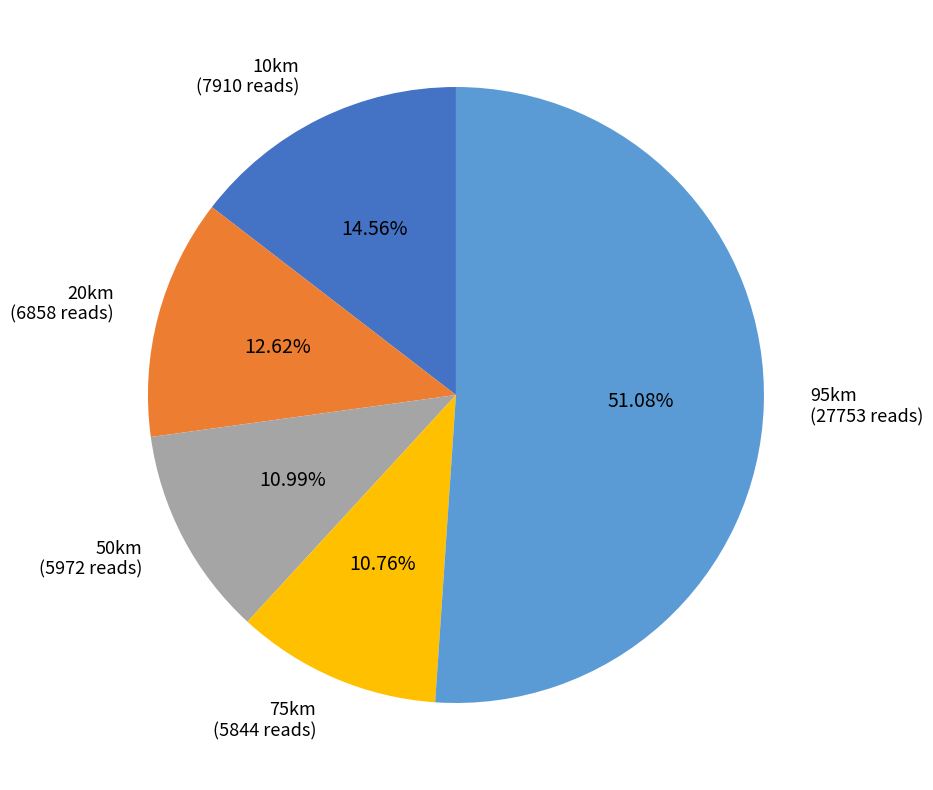

To the nearest percent, what is the average slice percentage?

20%